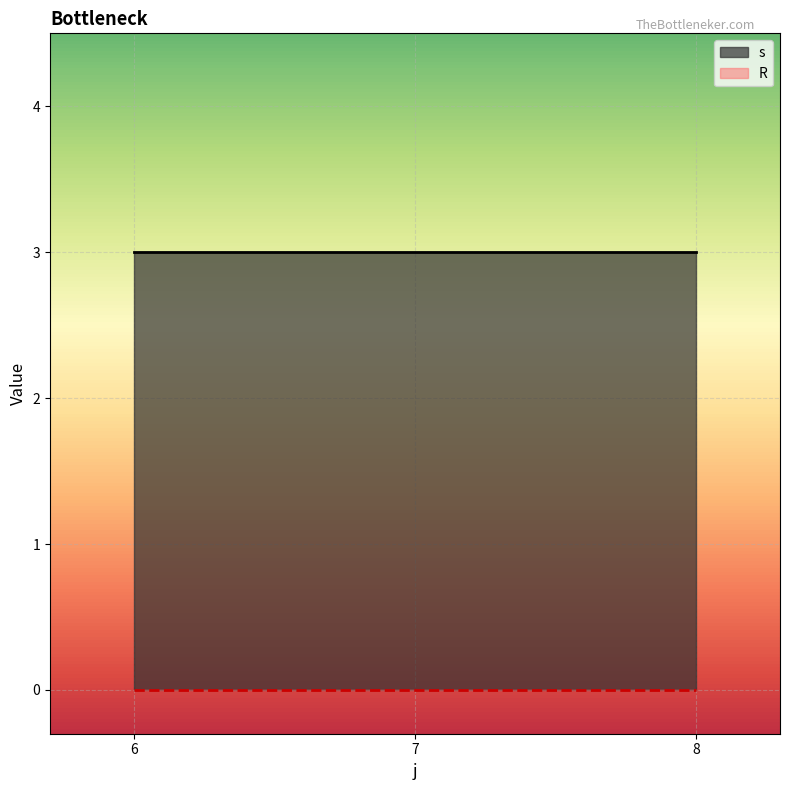

Which series has the largest range (max minus min)?

s